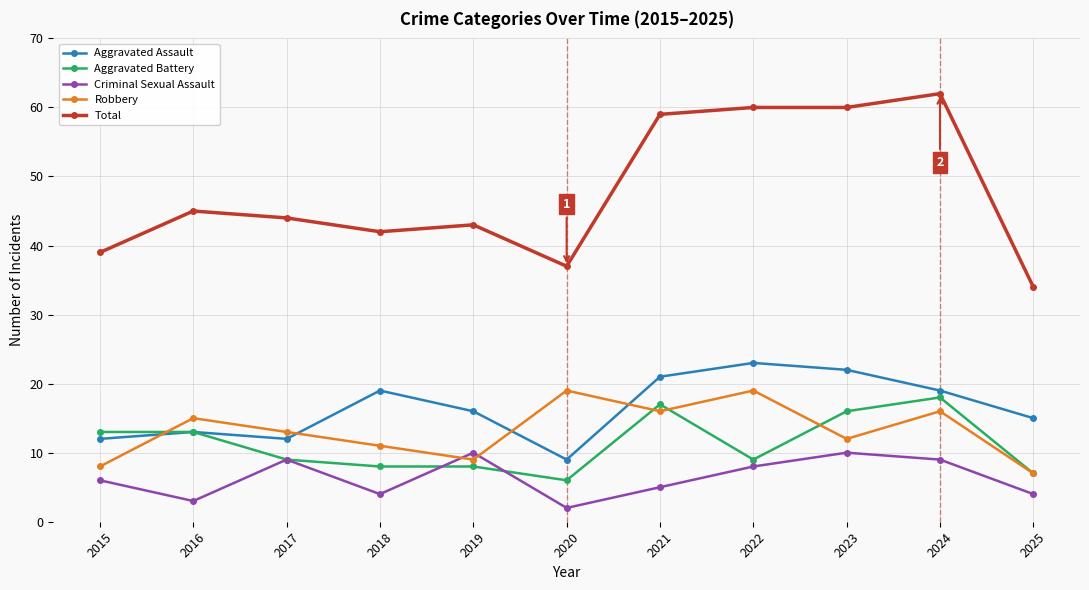

Reading right to left, what are all the values shown in this chart?

Aggravated Assault: 2025=15	2024=19	2023=22	2022=23	2021=21	2020=9	2019=16	2018=19	2017=12	2016=13	2015=12
Aggravated Battery: 2025=7	2024=18	2023=16	2022=9	2021=17	2020=6	2019=8	2018=8	2017=9	2016=13	2015=13
Criminal Sexual Assault: 2025=4	2024=9	2023=10	2022=8	2021=5	2020=2	2019=10	2018=4	2017=9	2016=3	2015=6
Robbery: 2025=7	2024=16	2023=12	2022=19	2021=16	2020=19	2019=9	2018=11	2017=13	2016=15	2015=8
Total: 2025=34	2024=62	2023=60	2022=60	2021=59	2020=37	2019=43	2018=42	2017=44	2016=45	2015=39